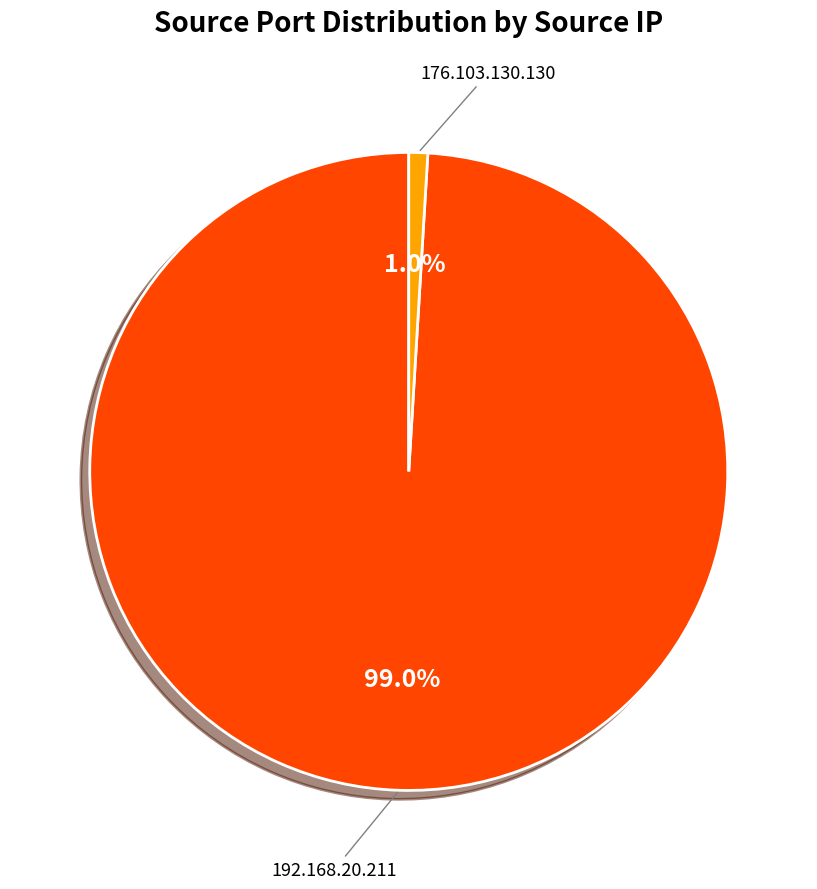

The 192.168.20.211 slice represents 89% of the pie. True or false?

False